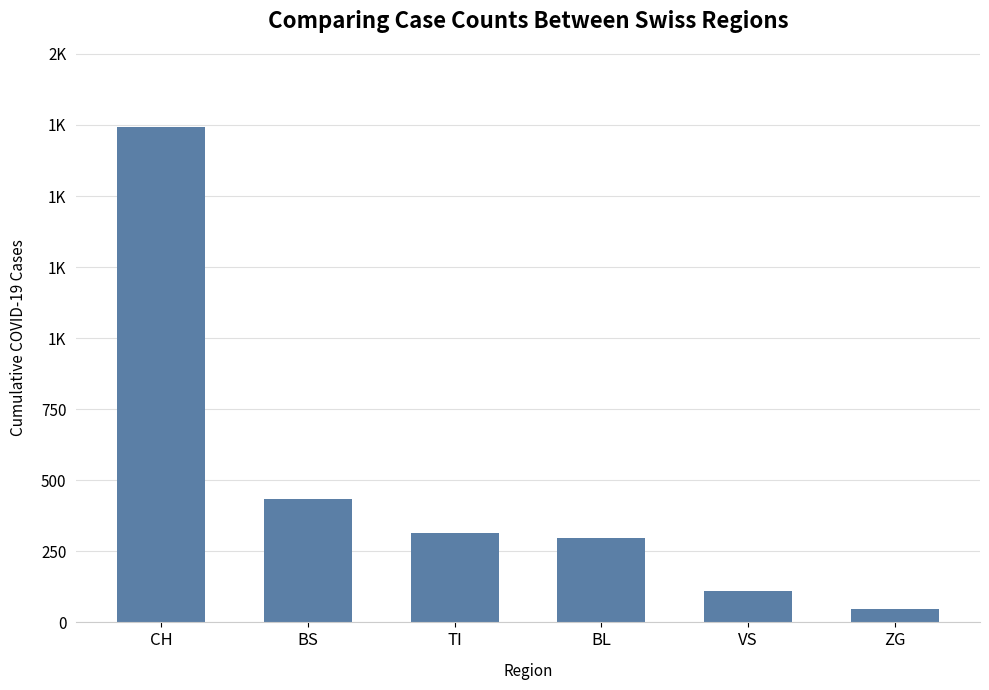

What is the change in value from CH to BL?

-1444